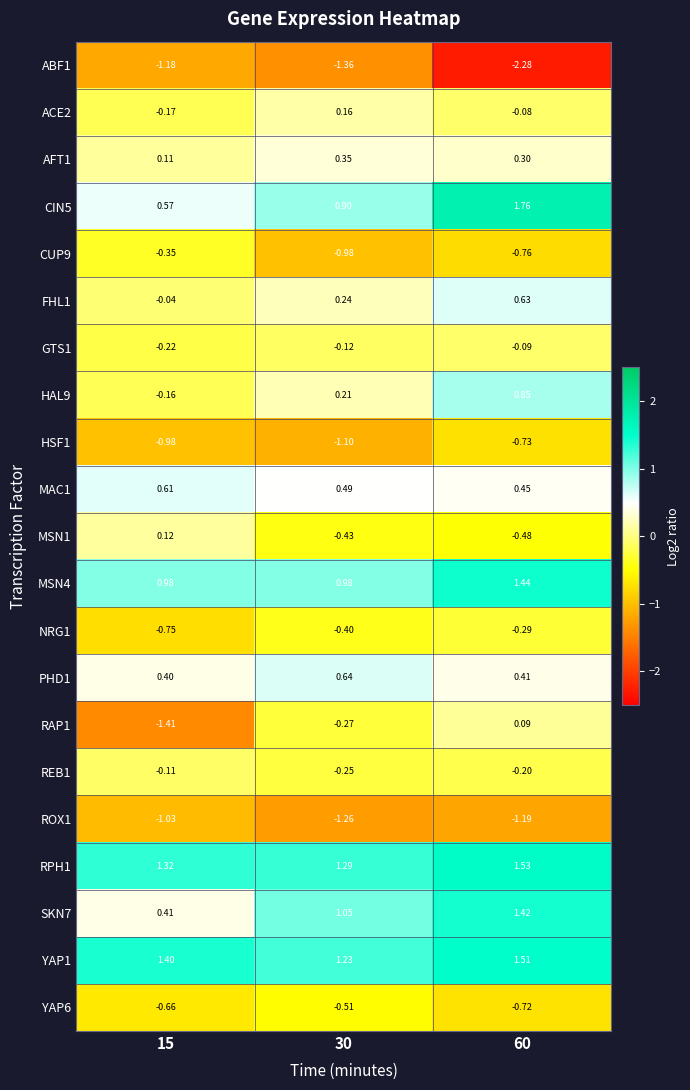

Is the value of ACE2 at 60 greater than the value of HSF1 at 60?

Yes